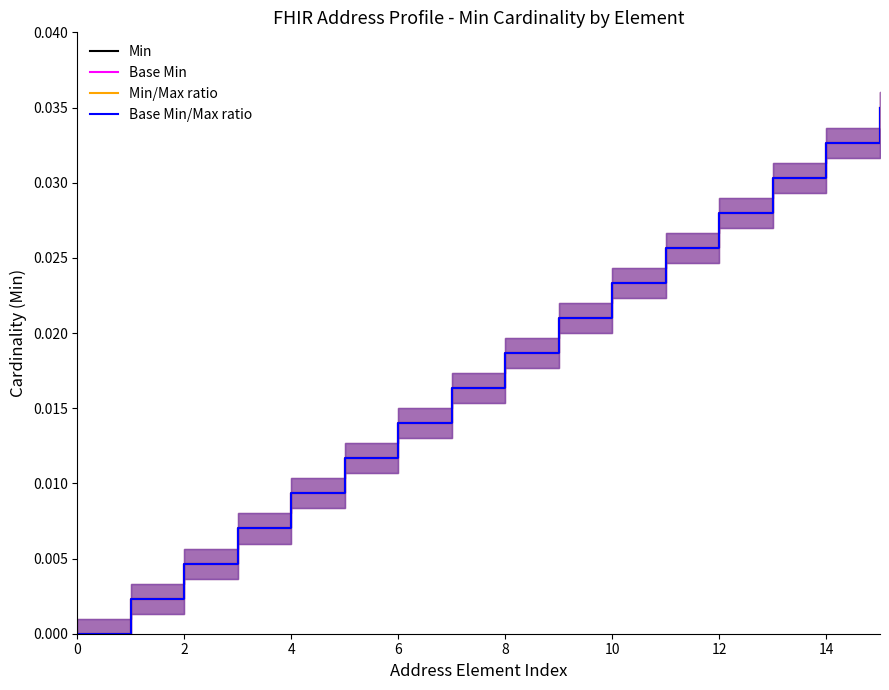

How many intersections are there between Min and Base Min?

4